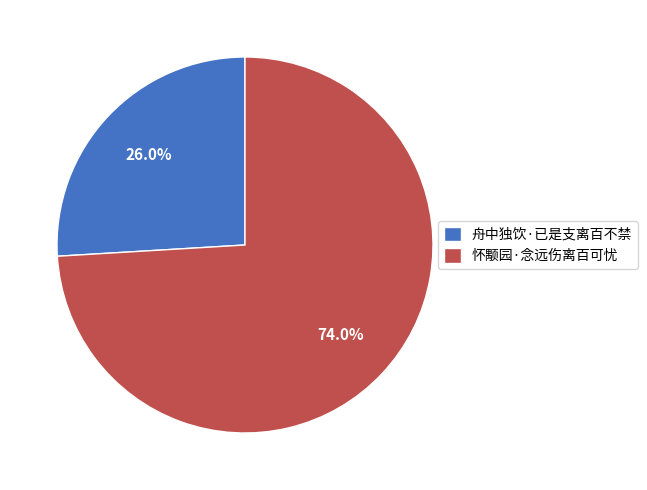

To the nearest percent, what is the combined percentage of 怀颙园·念远伤离百可忧 and 舟中独饮·已是支离百不禁?

100%